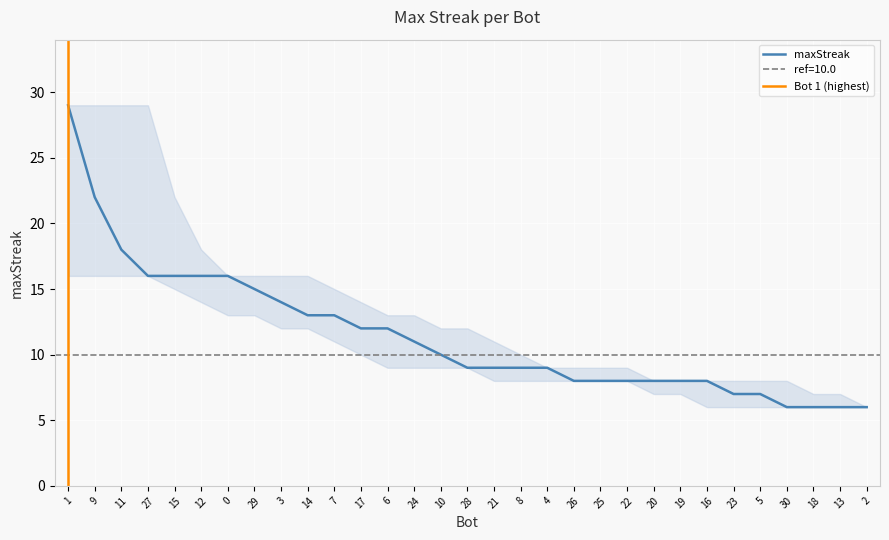

Reading left to right, what are all the values shown in this chart?

1=29	9=22	11=18	27=16	15=16	12=16	0=16	29=15	3=14	14=13	7=13	17=12	6=12	24=11	10=10	28=9	21=9	8=9	4=9	26=8	25=8	22=8	20=8	19=8	16=8	23=7	5=7	30=6	18=6	13=6	2=6